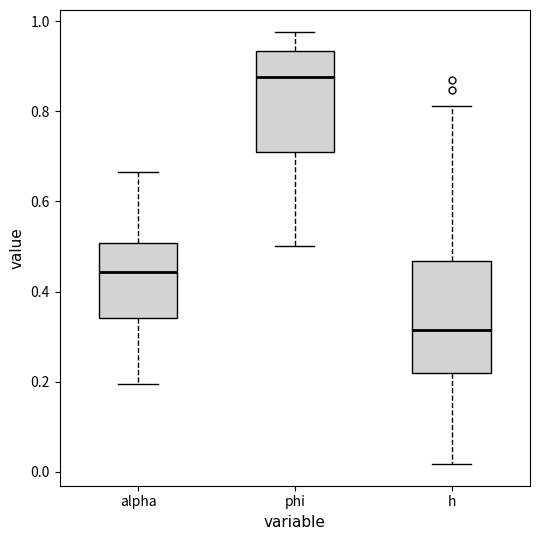

Which box has the lowest median line?

h